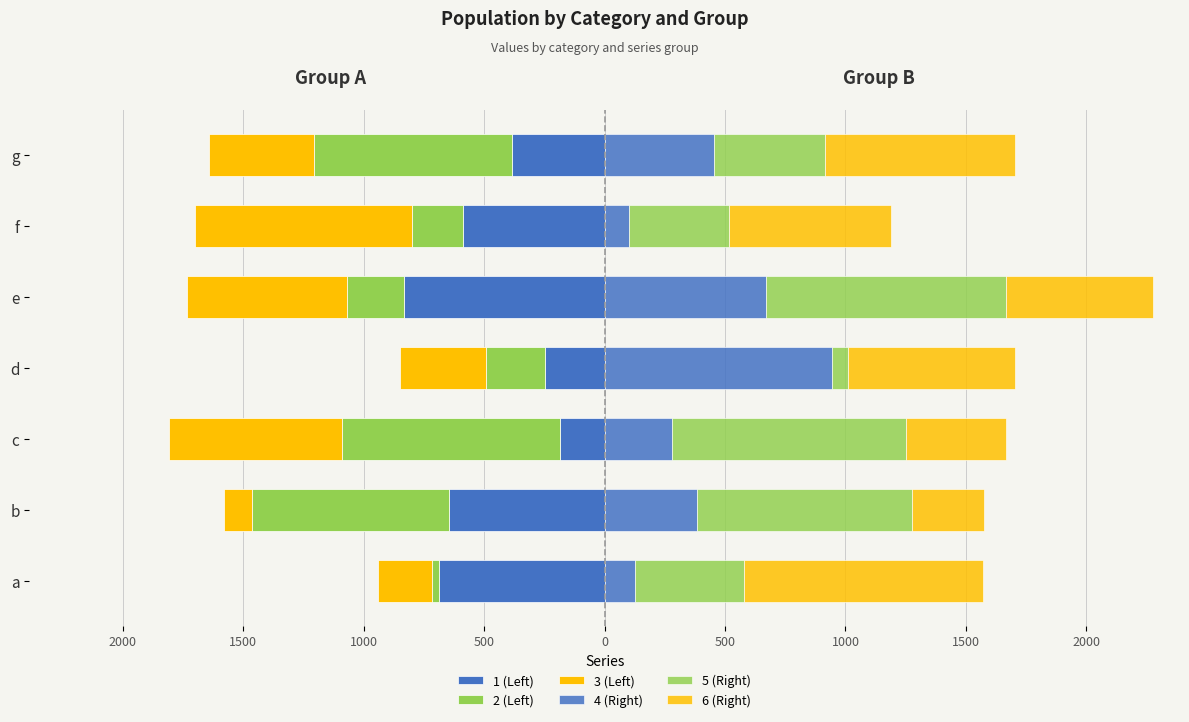

What is the difference between the second highest and second lowest values in the 3 (Left) series?

489